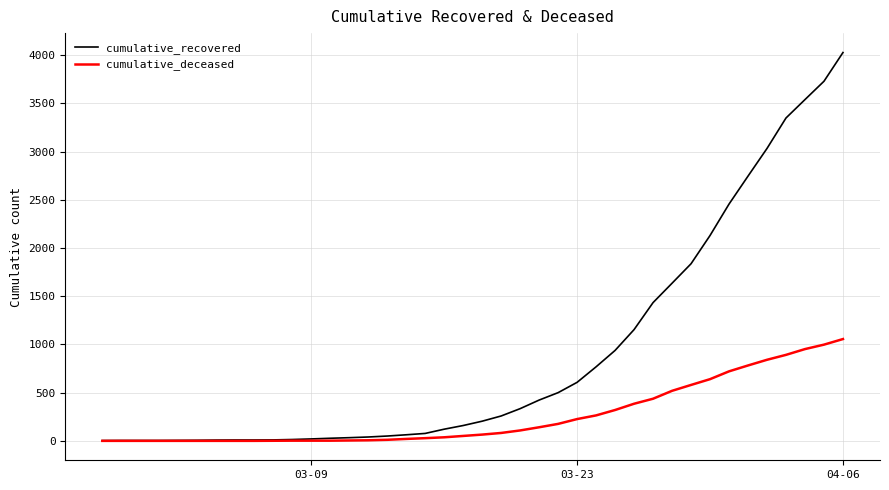

Which series has the largest total across all categories?

cumulative_recovered